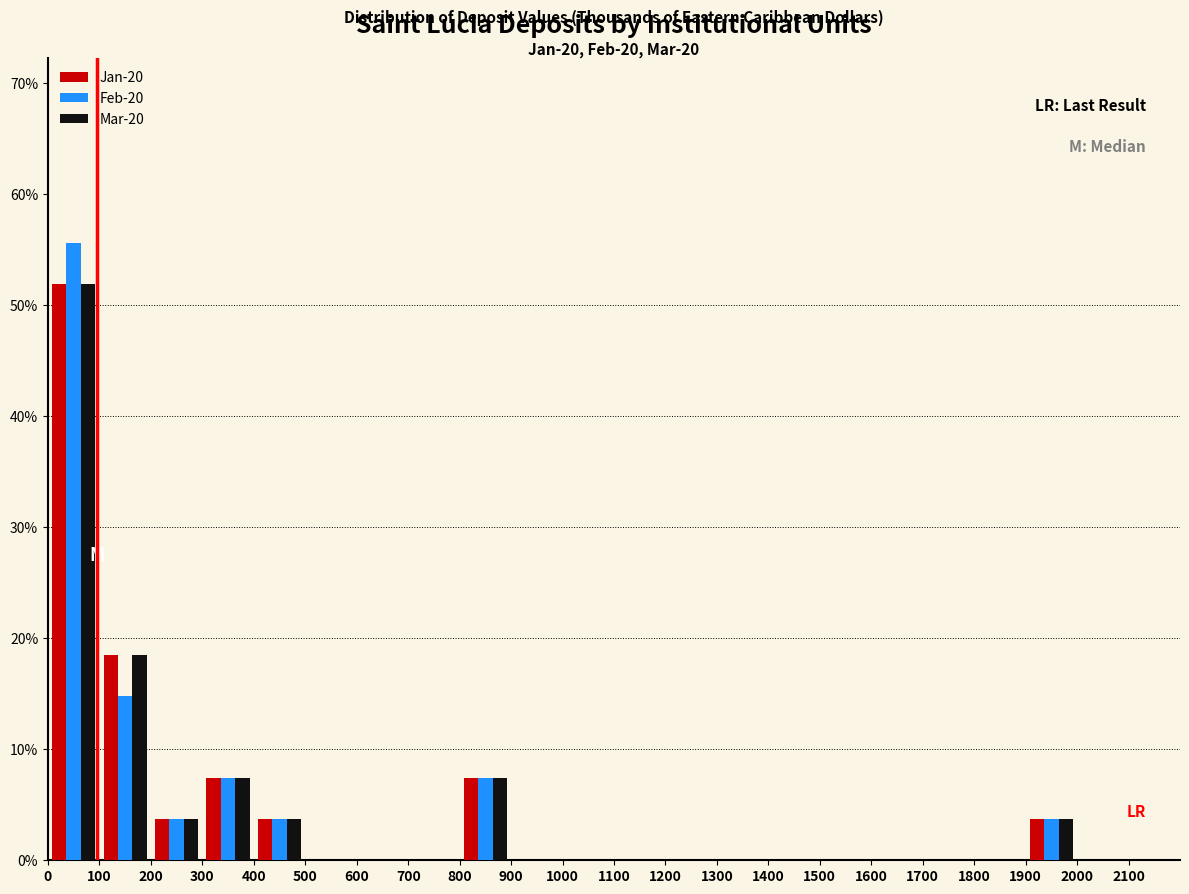

In the Feb-20 series, which range on the x-axis has the tallest bar?

0 to 100